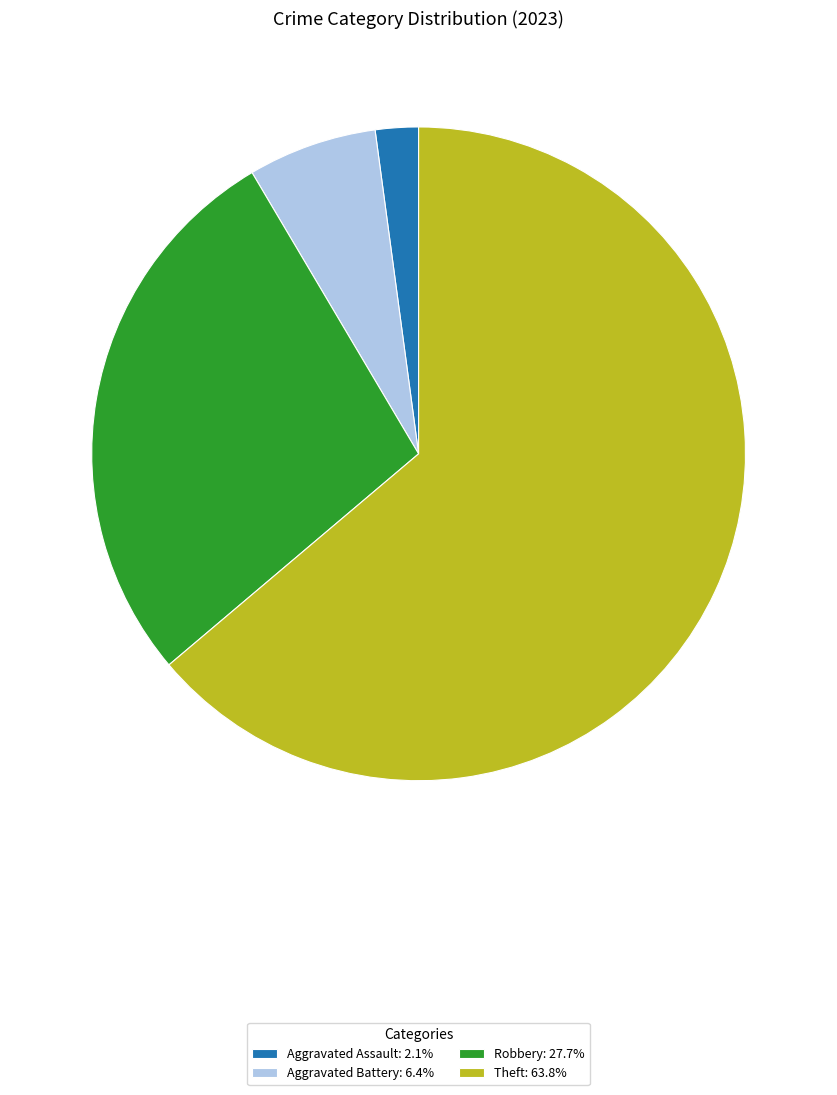

What is the ratio of the value at Aggravated Battery: 6.4% to the value at Aggravated Assault: 2.1%?

3.0